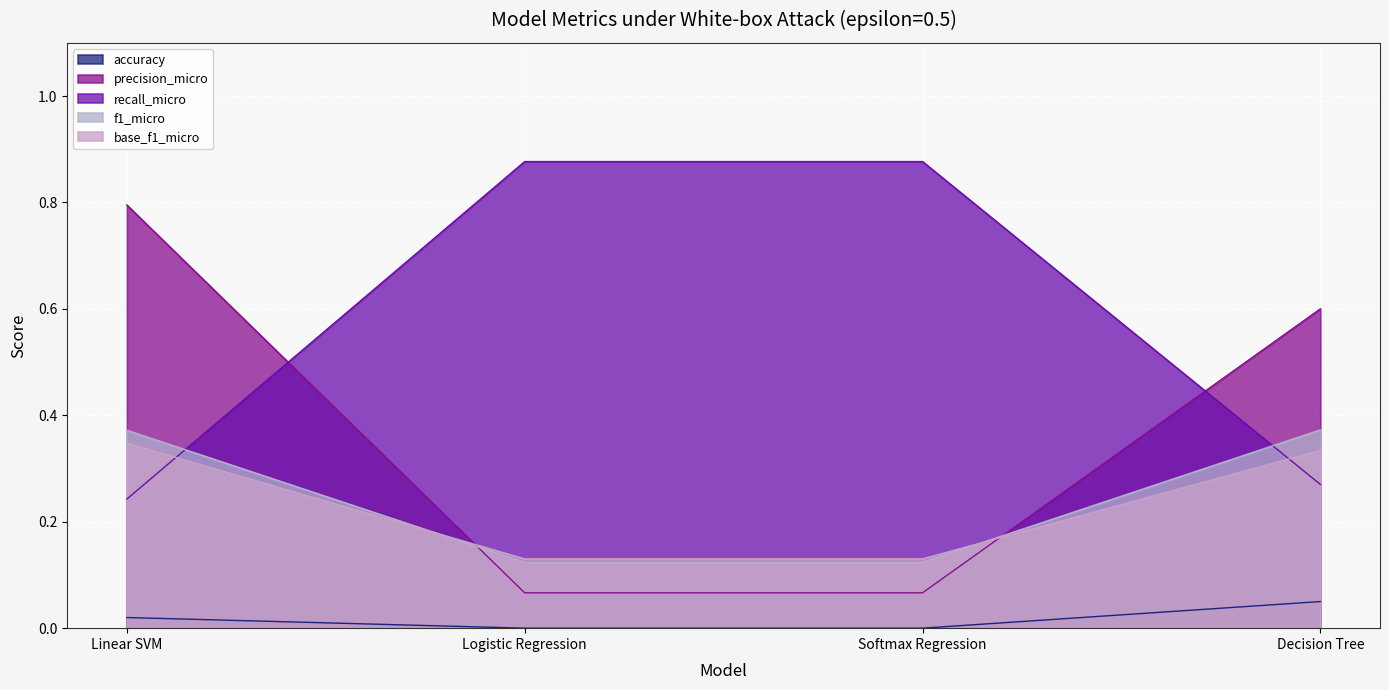

How many recall_micro values are between 0 and 1?

4